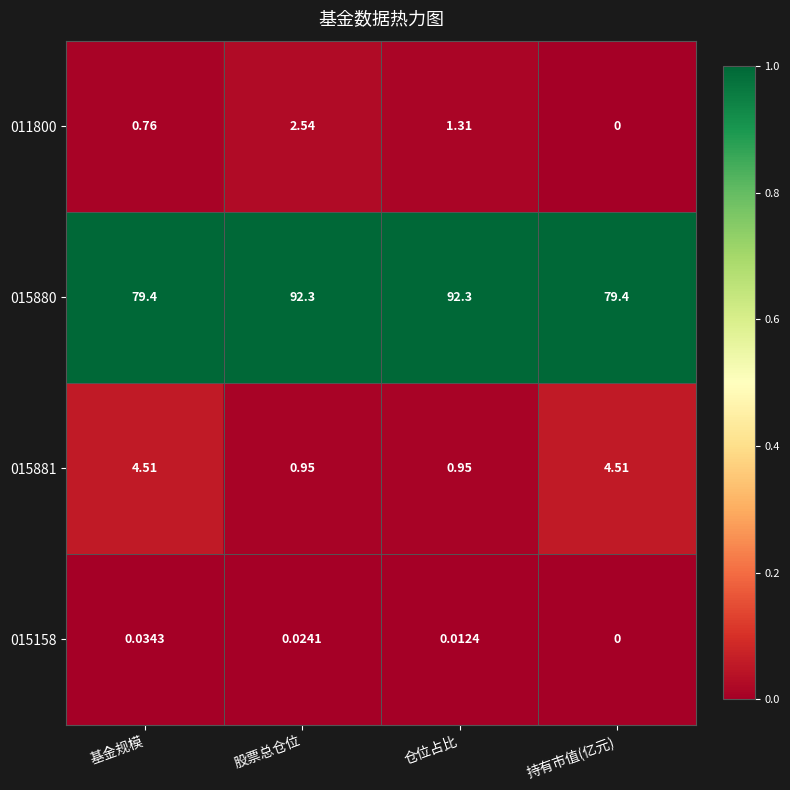

At which category is the sum across all series the highest?

股票总仓位